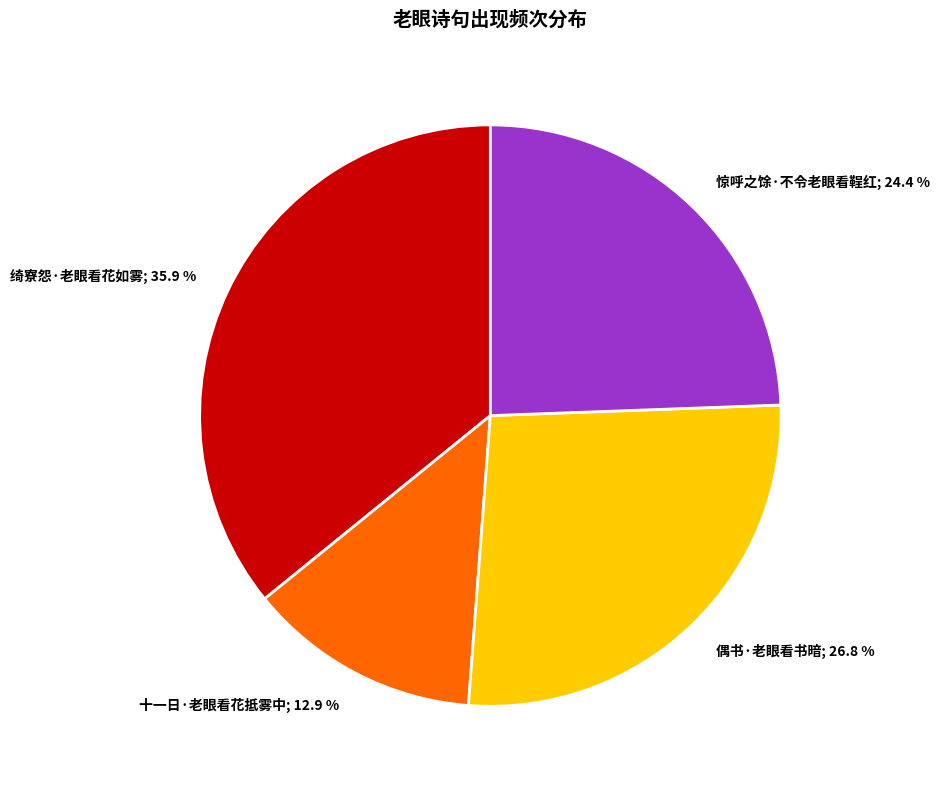

Is there any slice that represents more than half of the pie?

No